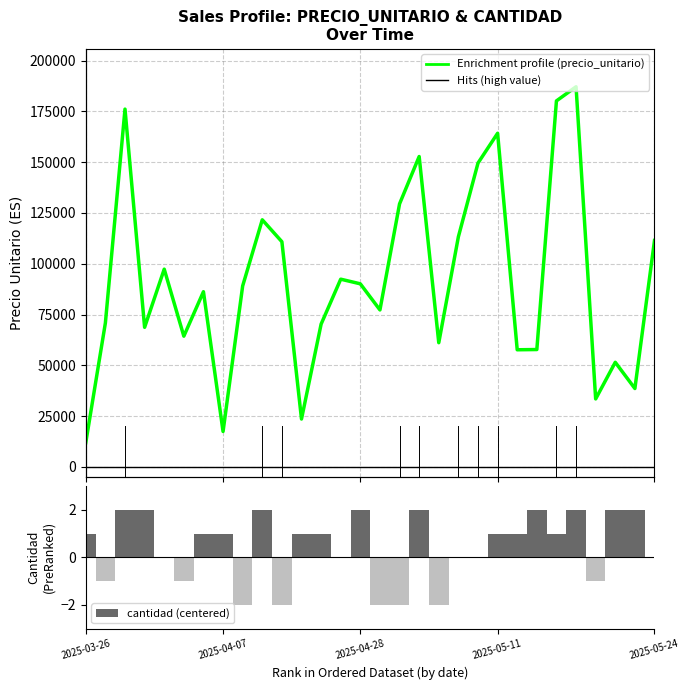

What is the minimum value for precio_unitario?

11936